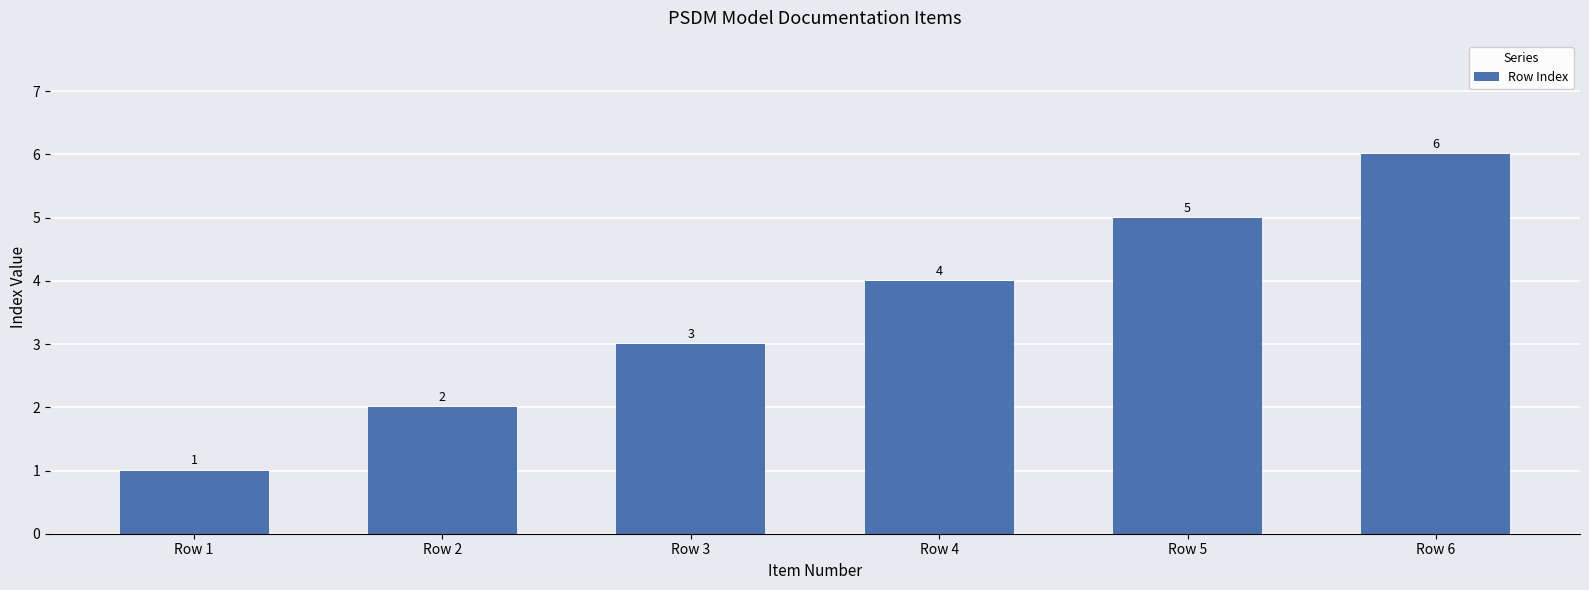

Reading right to left, list all the values displayed in this chart.

Row 6=6	Row 5=5	Row 4=4	Row 3=3	Row 2=2	Row 1=1